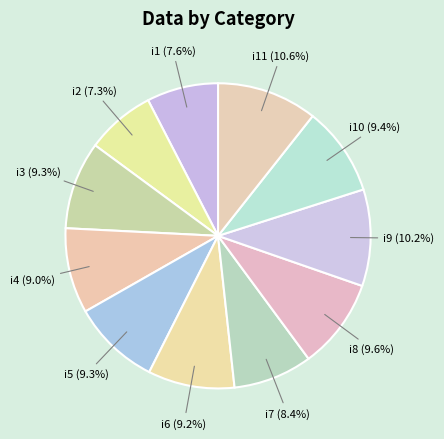

To the nearest percent, what is the difference between the i5 and i2 slice percentages?

2%